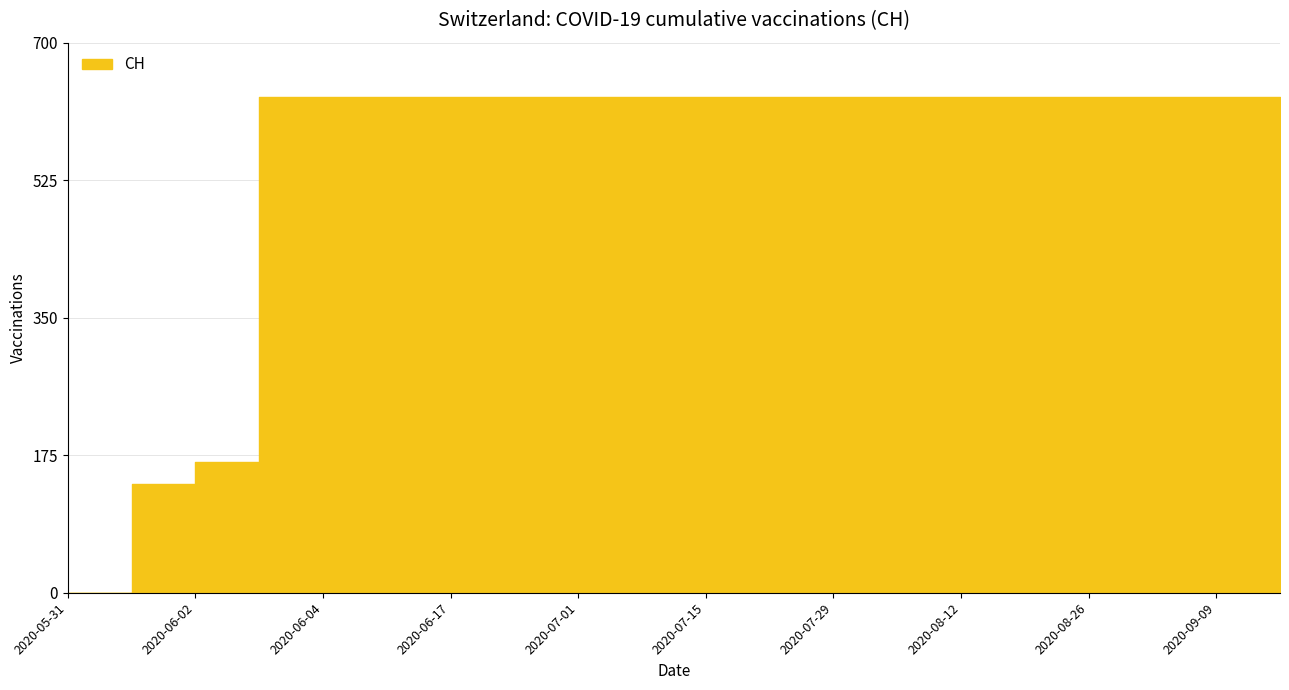

Is it true that the value at 2020-06-01 is 247?

False